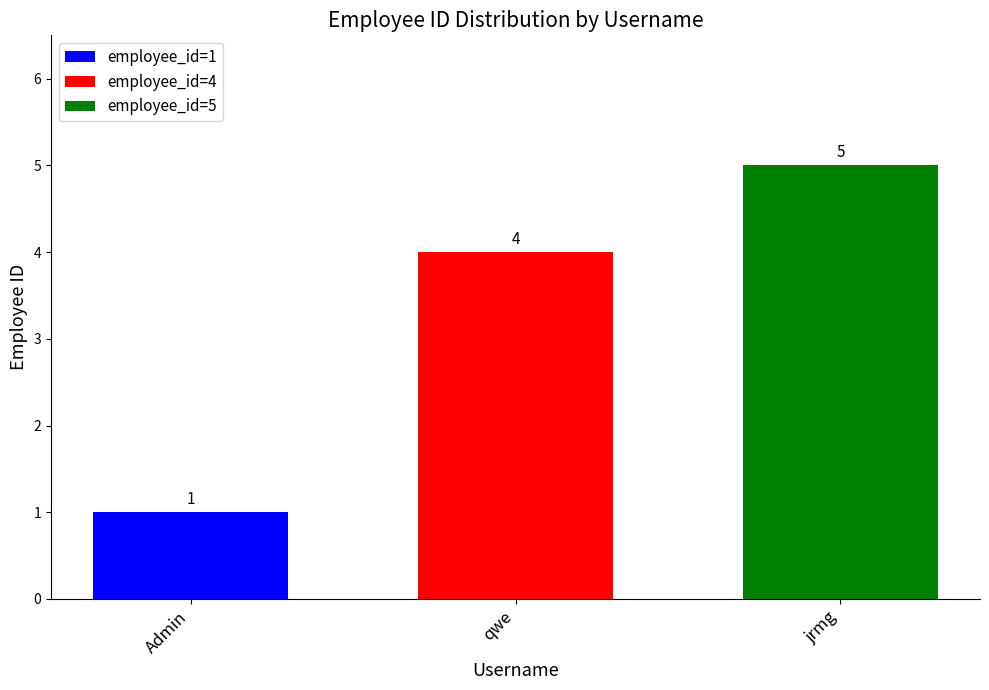

Rank the series by their average value, from highest to lowest.

employee_id=5, employee_id=4, employee_id=1